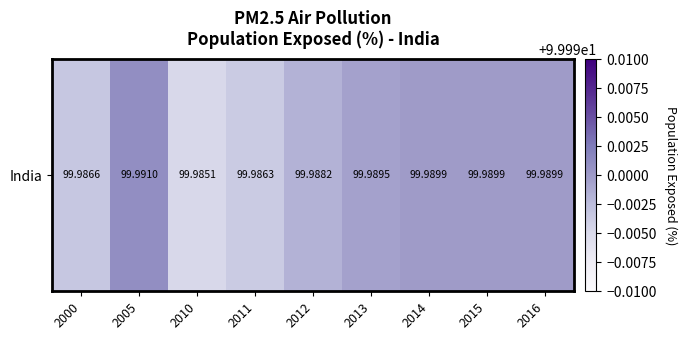

Approximately how many times larger is the value at 2013 compared to 2015?

1.0